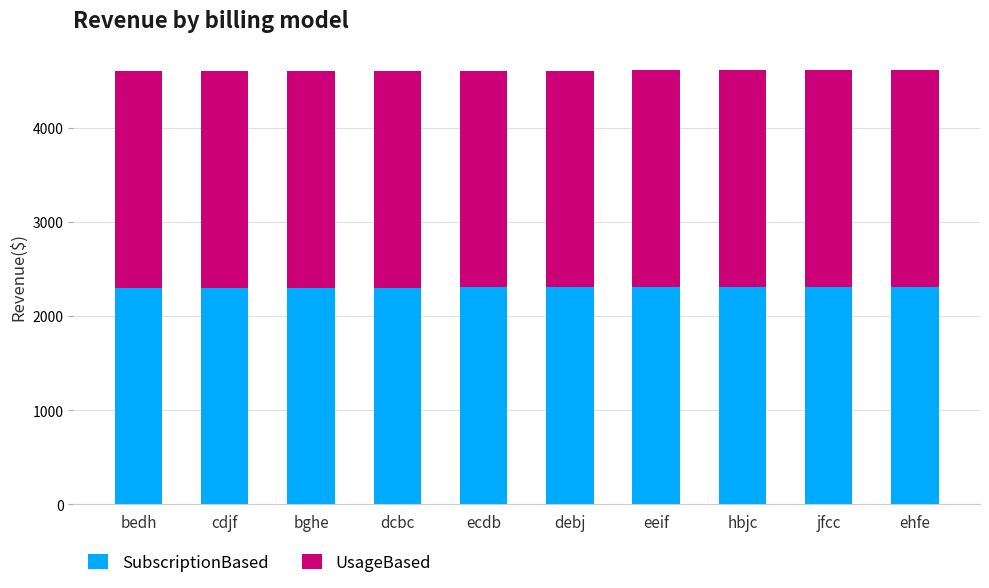

What is the minimum value for SubscriptionBased?

2299